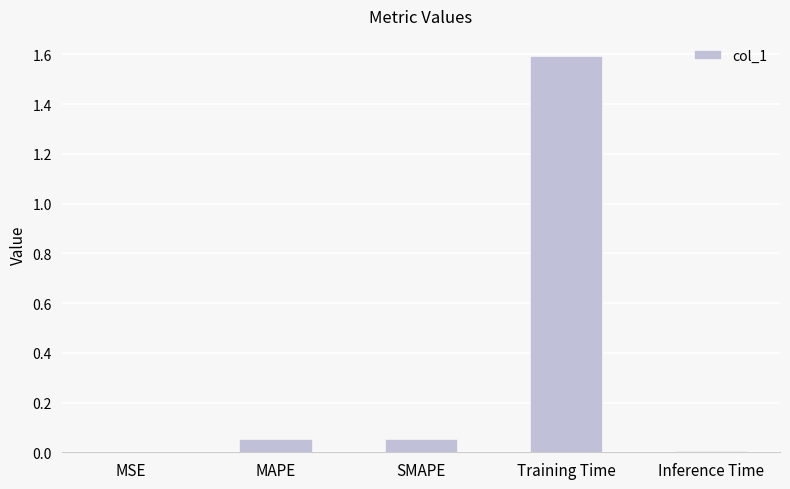

Count the number of data series in this chart.

1